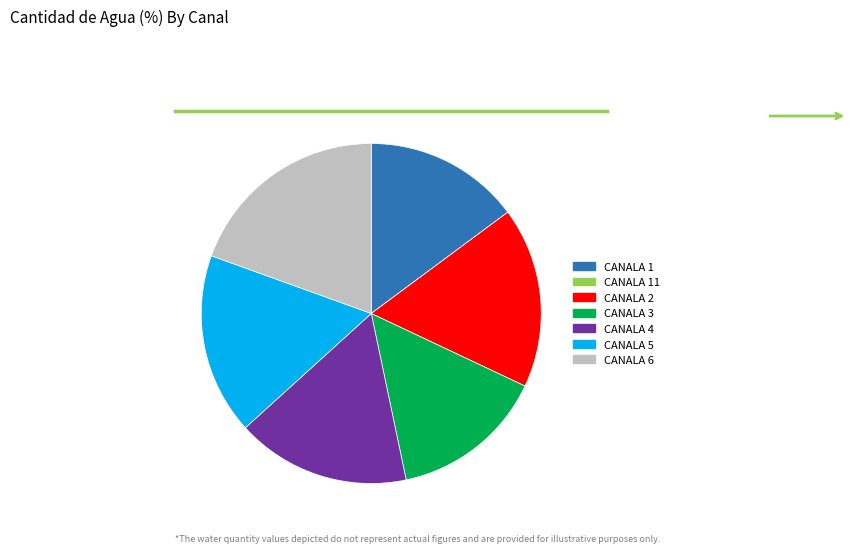

Is there a majority slice in this chart?

No